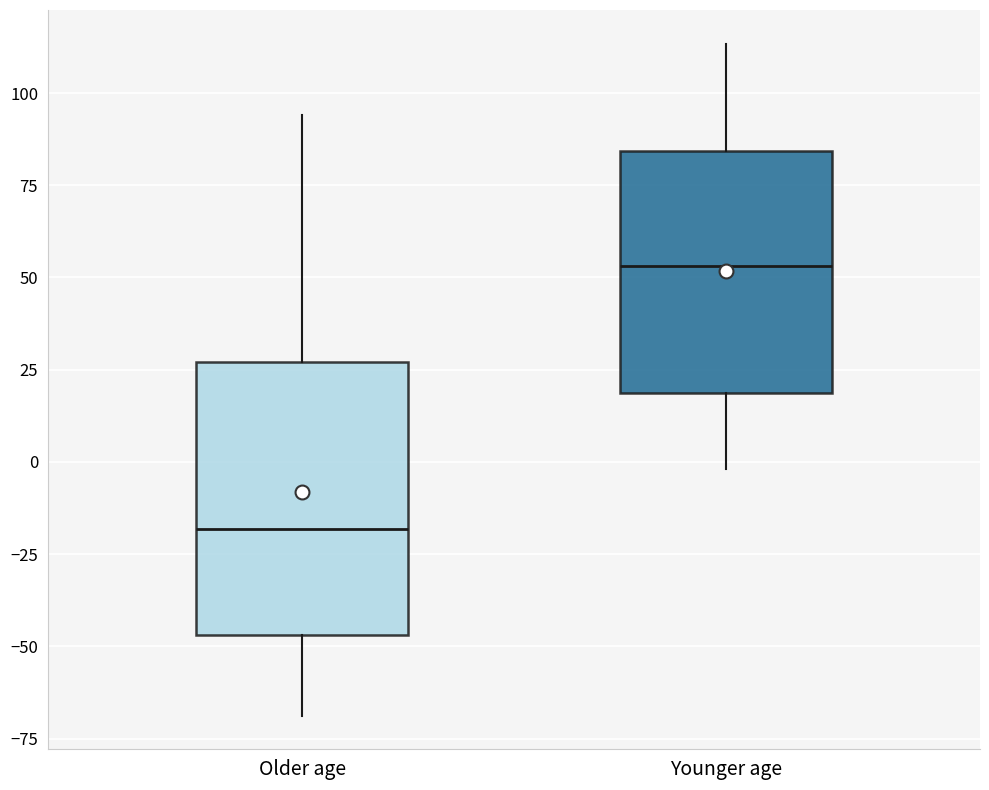

Reading left to right, transcribe this box plot: for each box, give where its median line is, the range the box spans, and where its two whiskers end, as read against the y-axis. The values are not printed on the chart, so give them approximately, as read against the axis.

Older age: median -20, box -45 to 25, whiskers -70 to 95
Younger age: median 55, box 20 to 85, whiskers 0 to 115